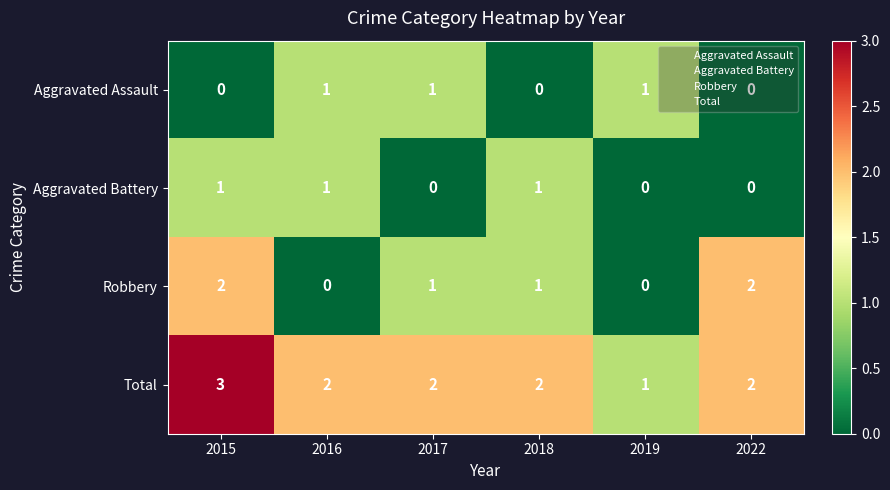

Count the Aggravated Assault values in the range 0 to 1.

6